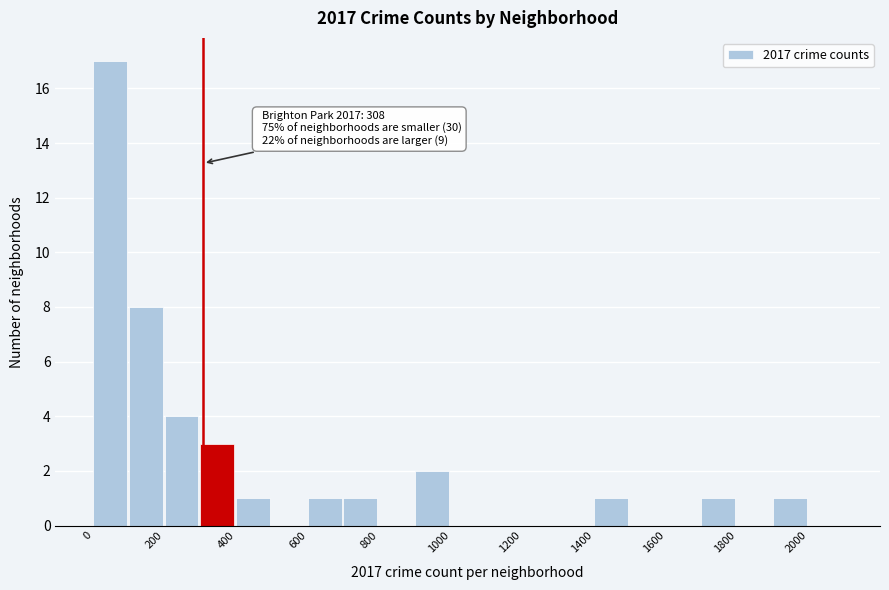

Over which range of the x-axis is the bar tallest?

0 to 100